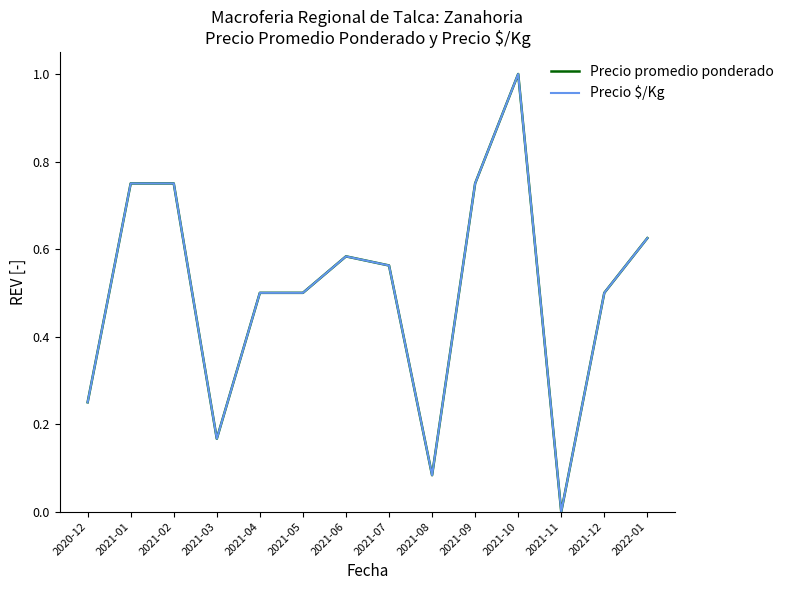

True or false: Precio promedio ponderado and Precio $/Kg cross at least once.

False